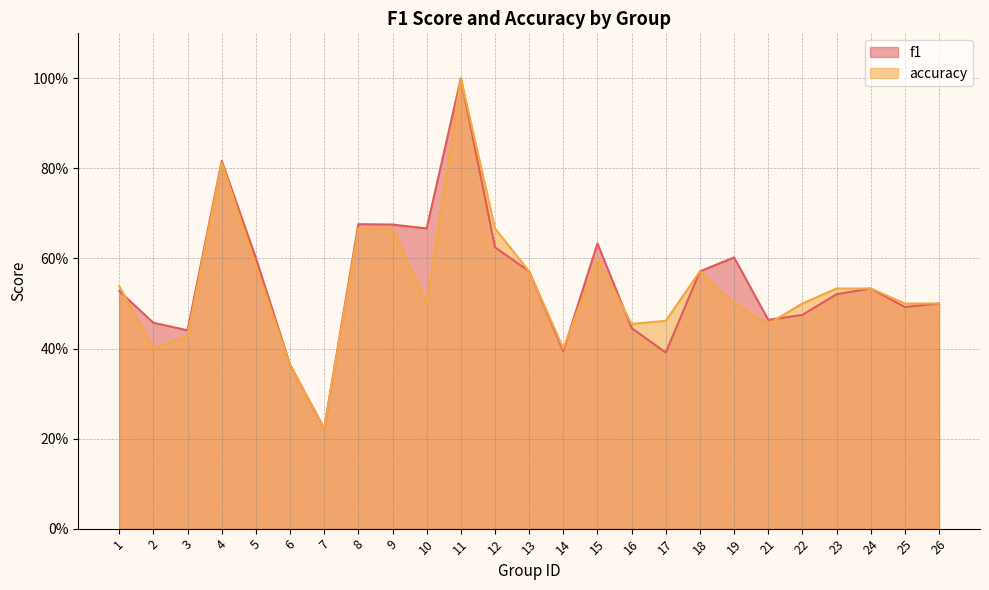

At which category is the sum across all series the highest?

11